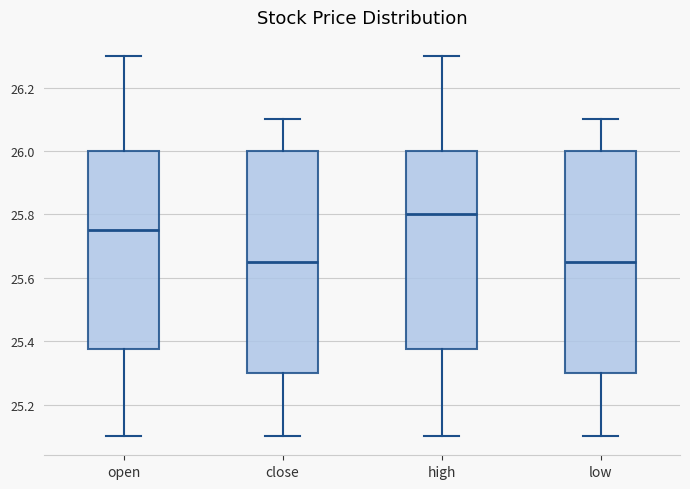

Reading left to right, read every box against the y-axis: the position of its median line, the range the box covers, and the ends of its whiskers. The values are not printed on the chart, so give them approximately, as read against the axis.

open: median 25.76, box 25.38 to 26.00, whiskers 25.10 to 26.30
close: median 25.66, box 25.30 to 26.00, whiskers 25.10 to 26.10
high: median 25.80, box 25.38 to 26.00, whiskers 25.10 to 26.30
low: median 25.66, box 25.30 to 26.00, whiskers 25.10 to 26.10